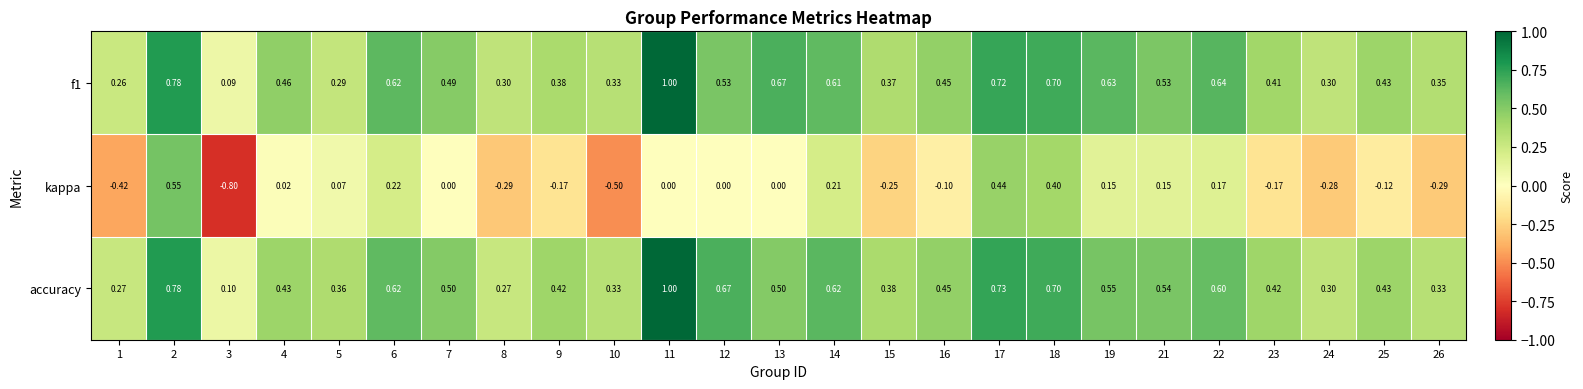

Is the value of kappa at 6 greater than the value of f1 at 26?

No